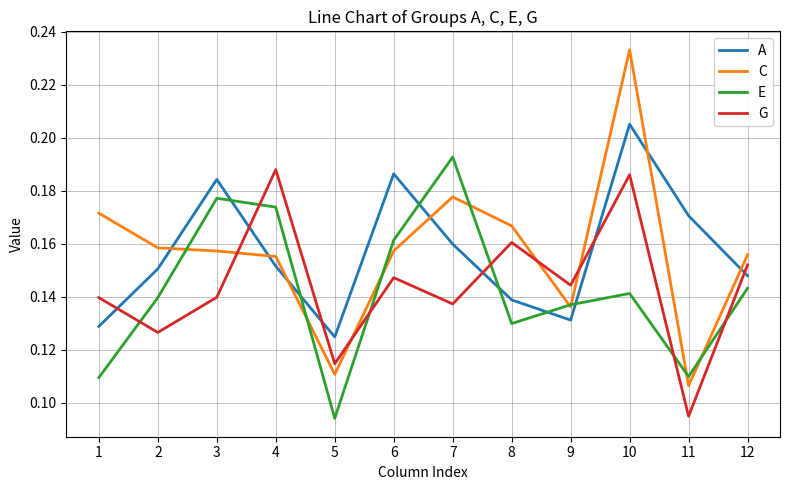

Which category has the highest value across all series?

10